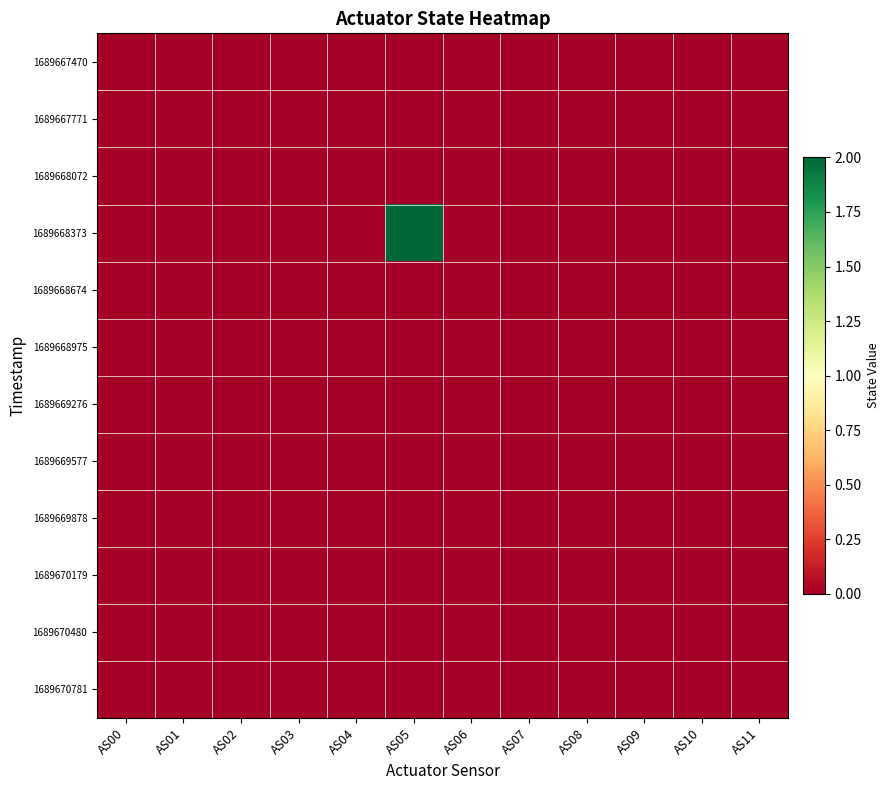

Rank the series by their maximum value, from highest to lowest.

1689668373, 1689667470, 1689667771, 1689668072, 1689668674, 1689668975, 1689669276, 1689669577, 1689669878, 1689670179, 1689670480, 1689670781